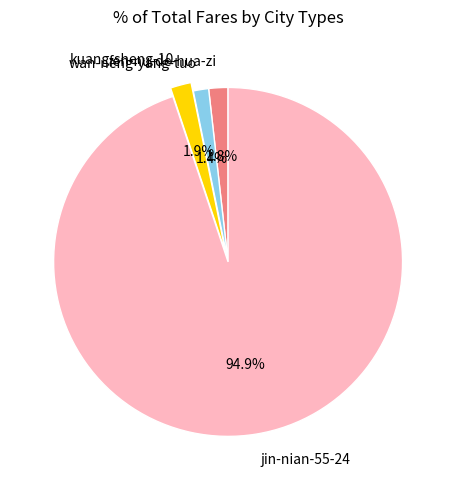

What is the largest slice in the pie chart?

jin-nian-55-24